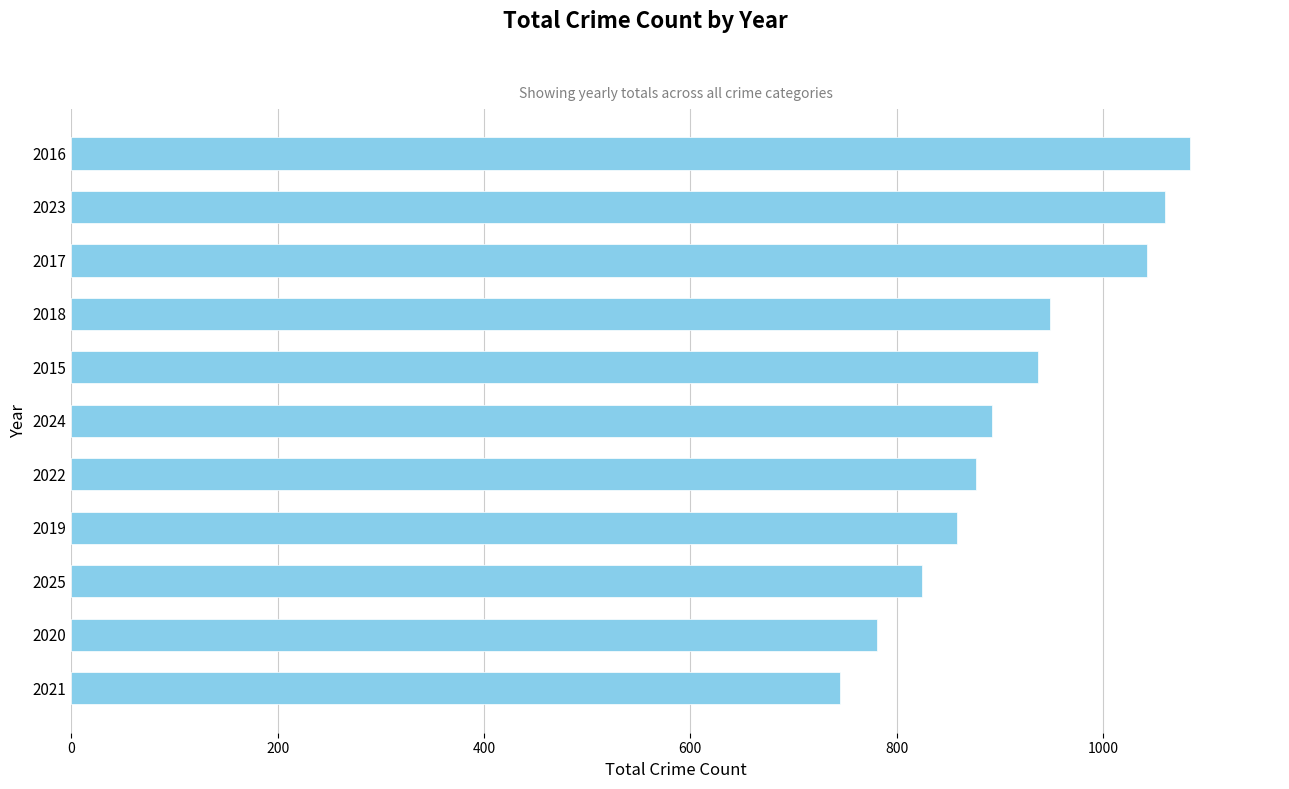

The value at 2022 is 877. True or false?

True